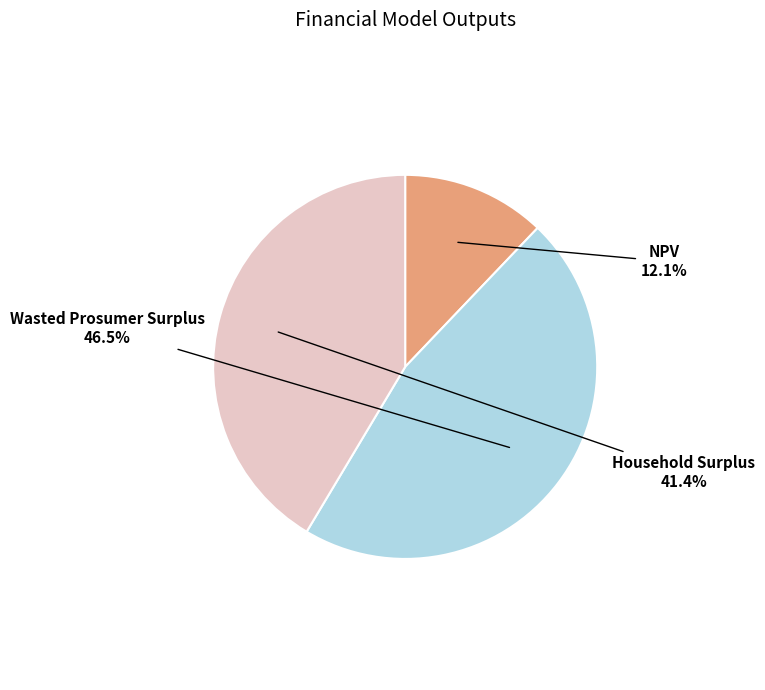

Which category has the biggest portion of the pie?

Wasted Prosumer Surplus